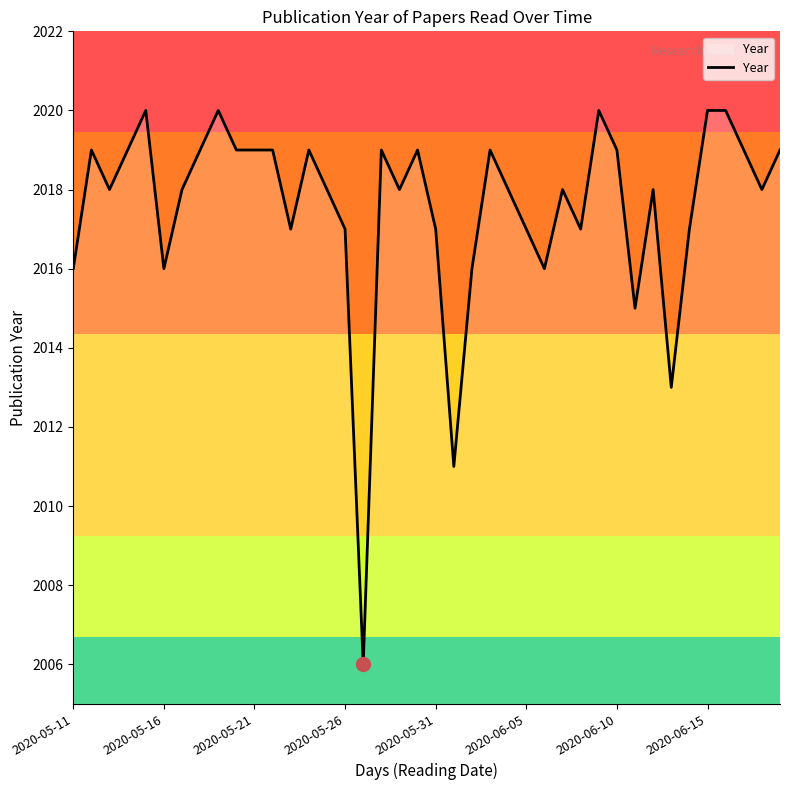

What is the maximum value shown in the chart?

2020